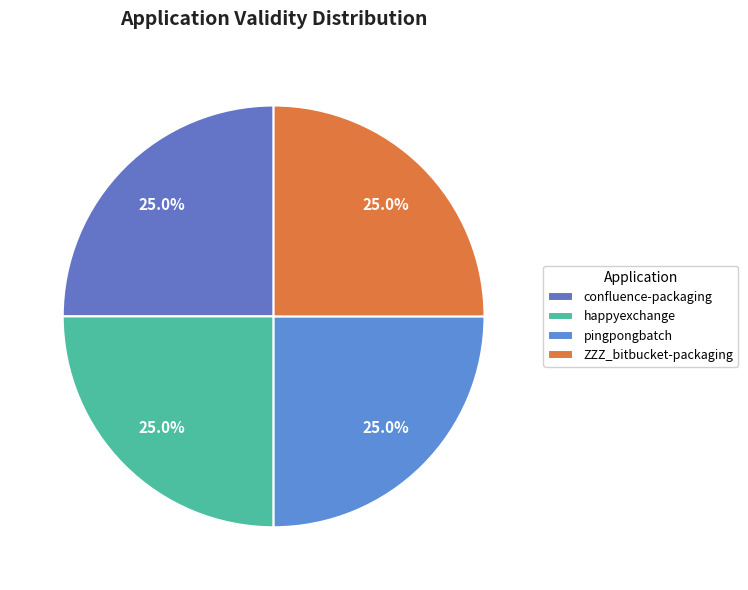

Is it true that happyexchange is 20% of the pie?

False